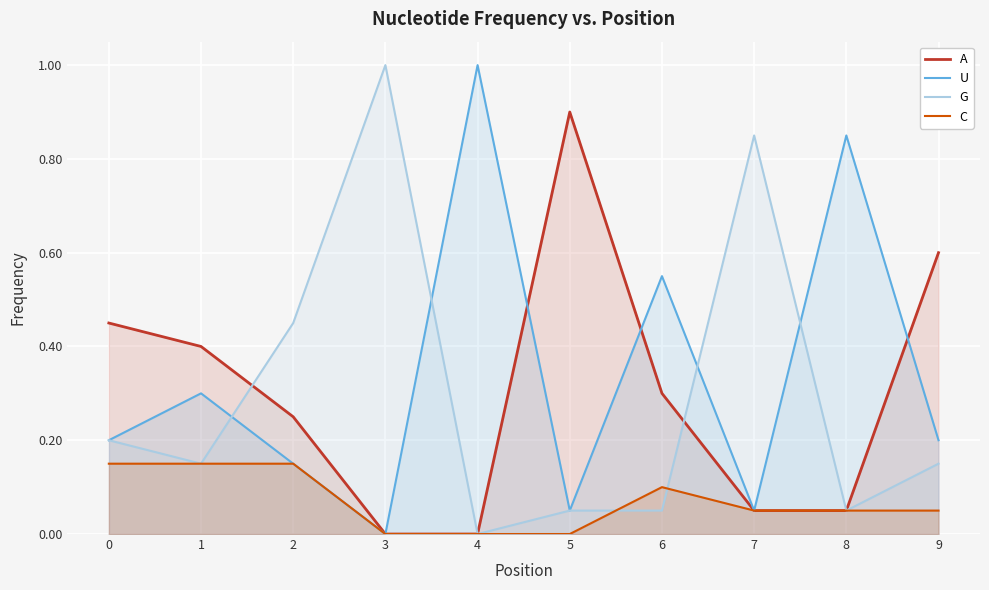

Rank the series at 4 from lowest to highest value.

A, G, C, U